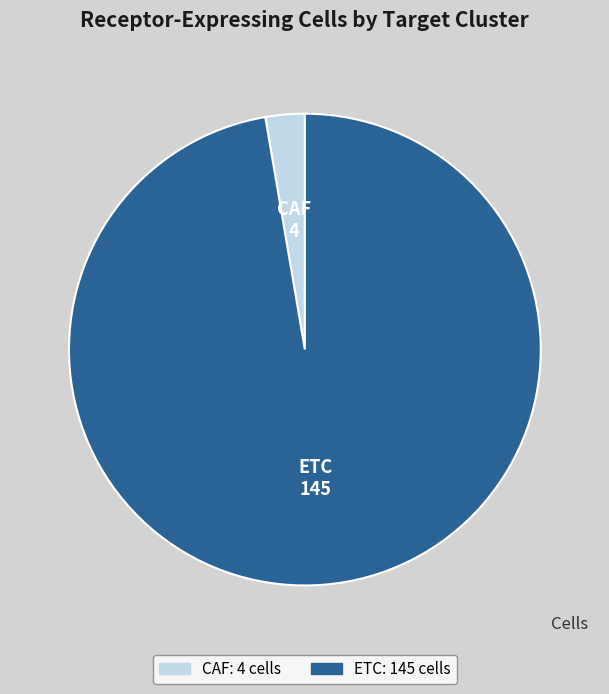

Which category accounts for the majority?

ETC